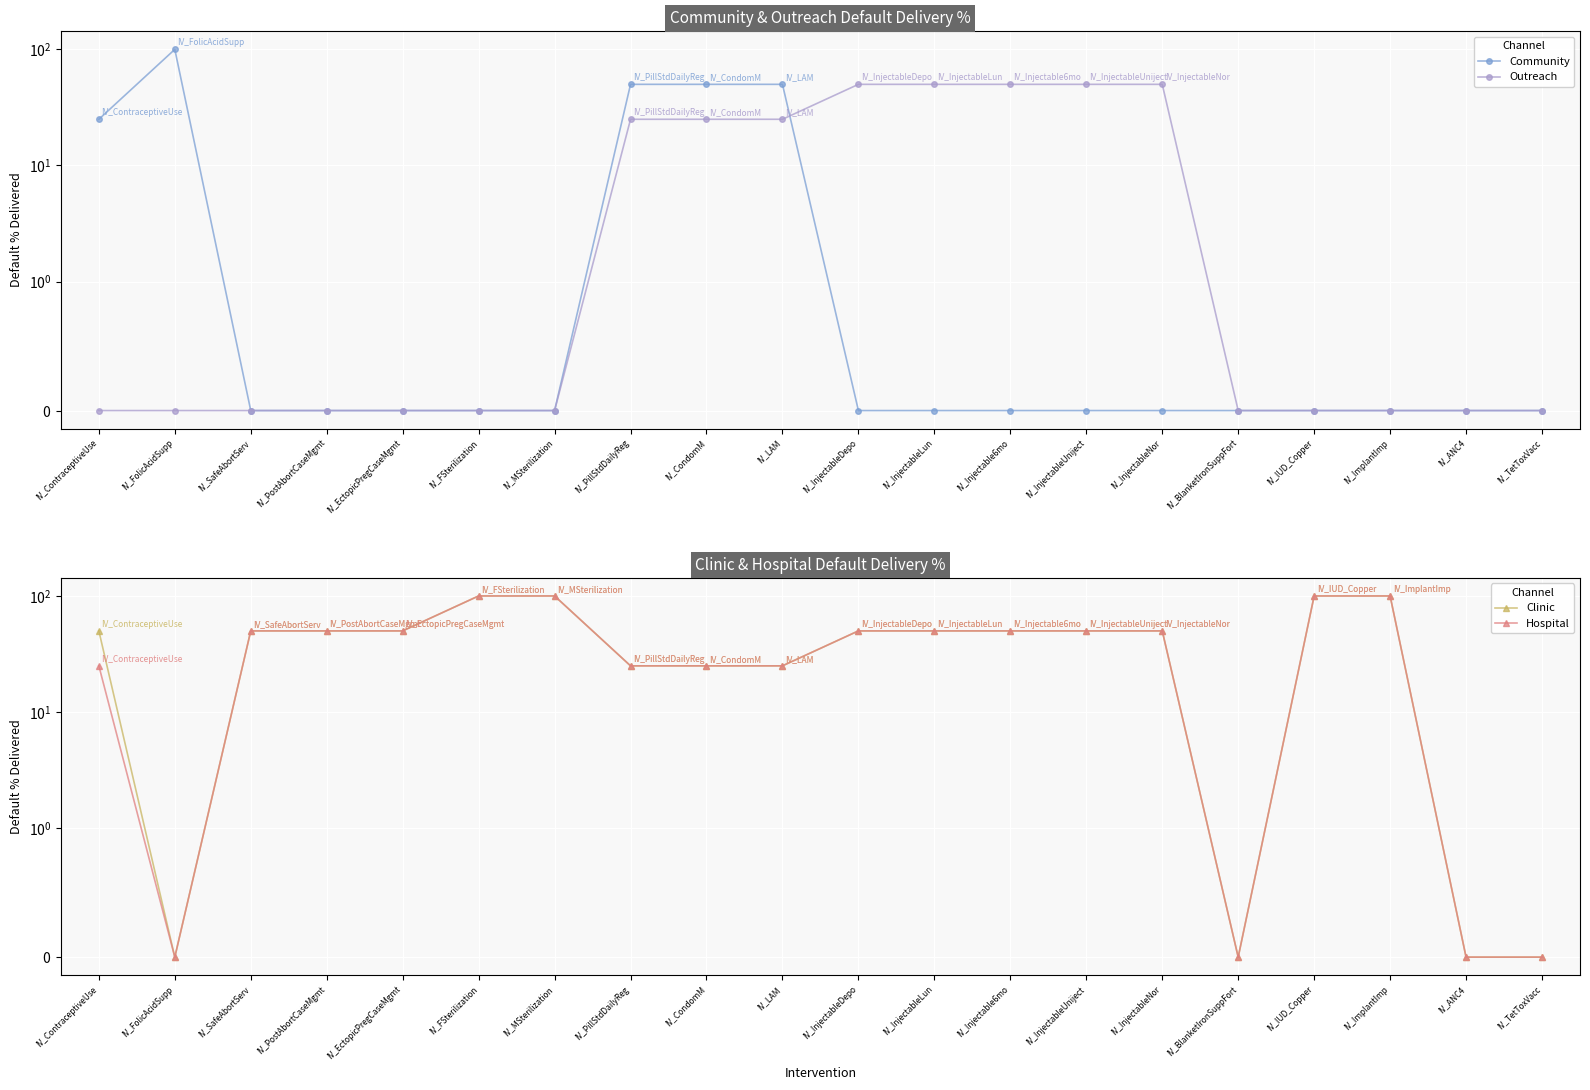

What is the maximum value for Hospital?

100